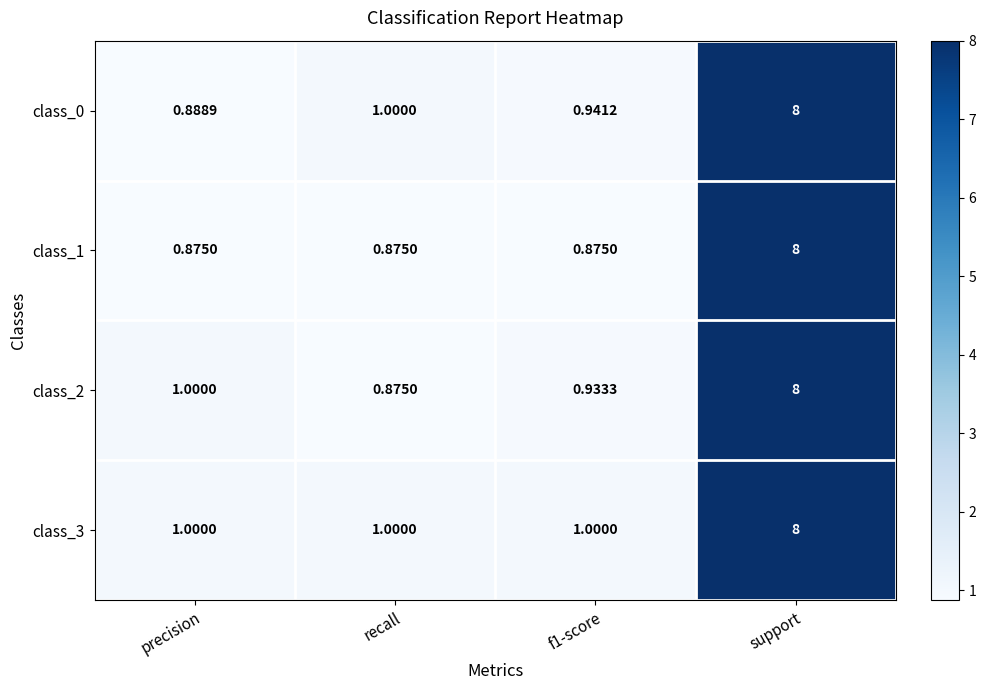

At which label is class_0 closest to 4?

recall